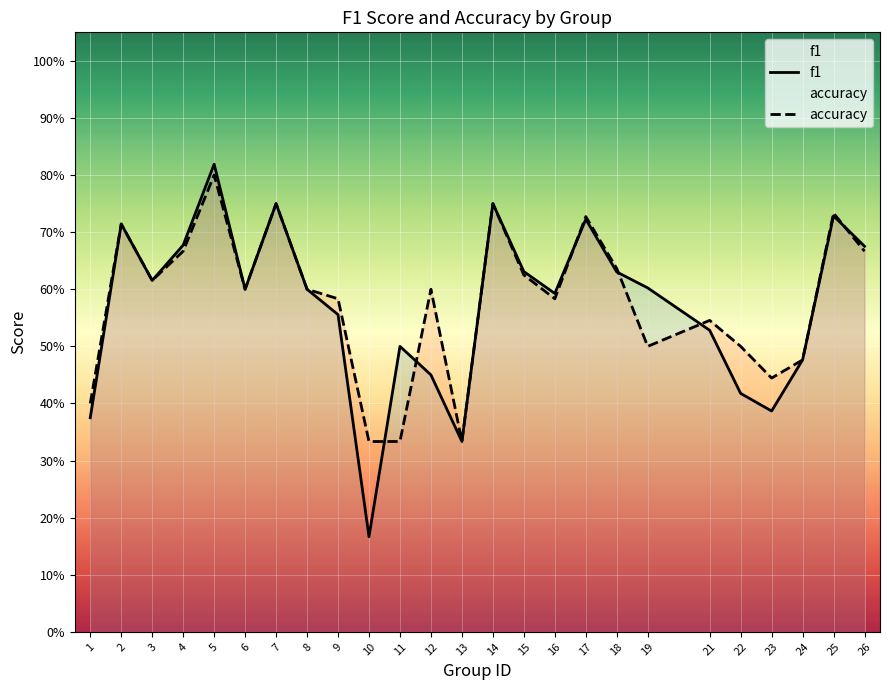

What is the value of the accuracy point at the 23rd from the left?

0.5